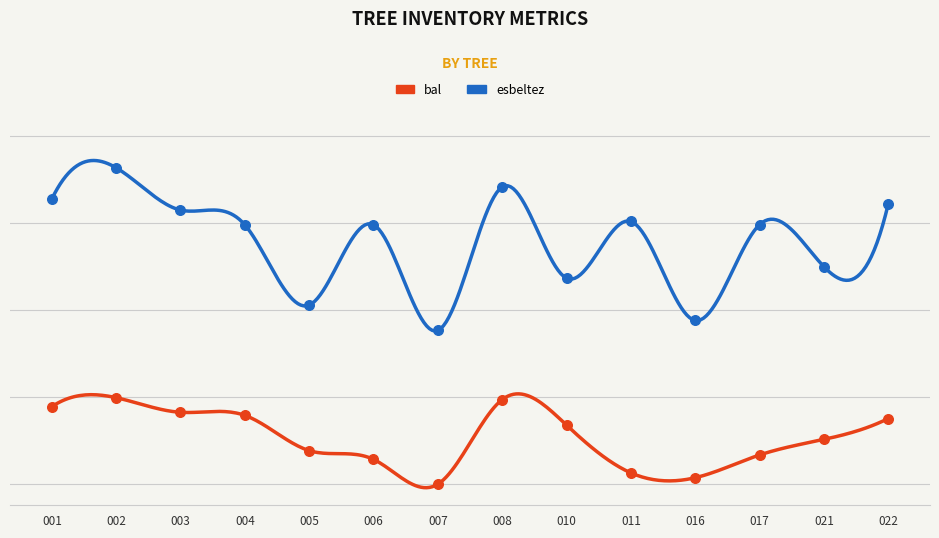

At how many categories does at least one series exceed 72?

1